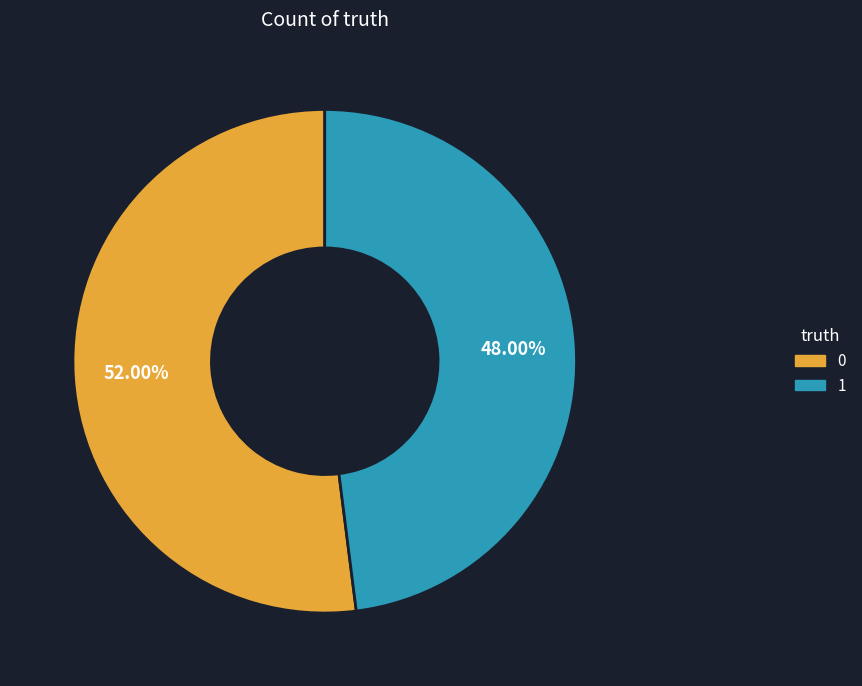

Which category has the smallest portion of the pie?

1